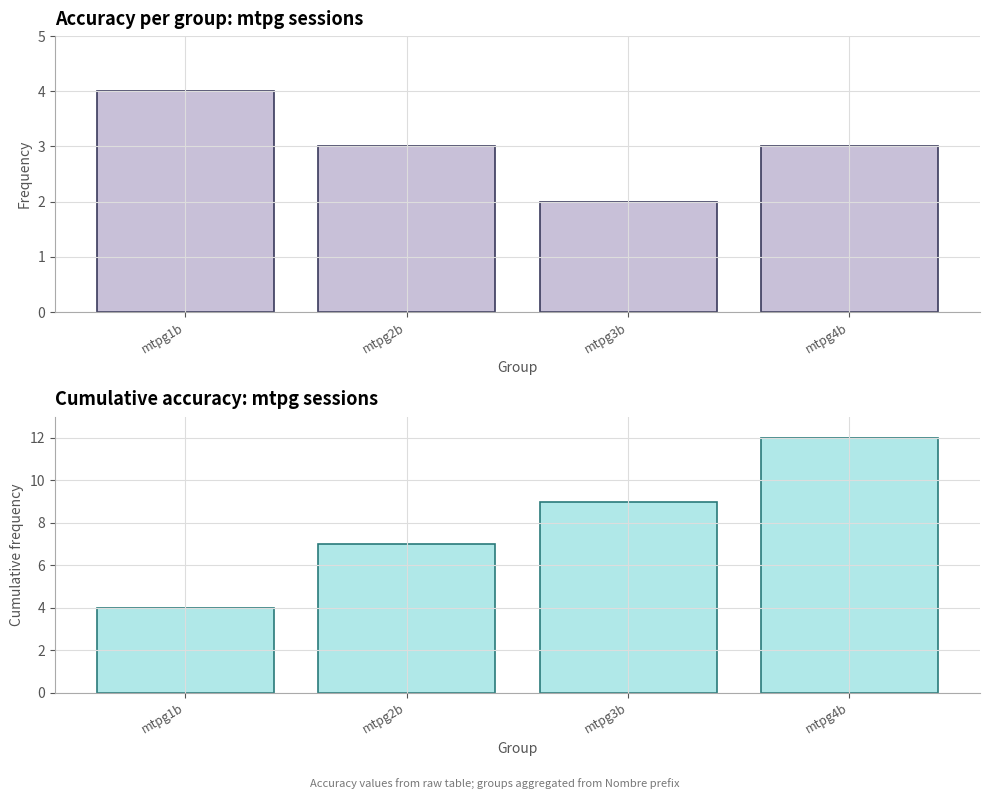

How many Accuracy values are between 3 and 4?

3